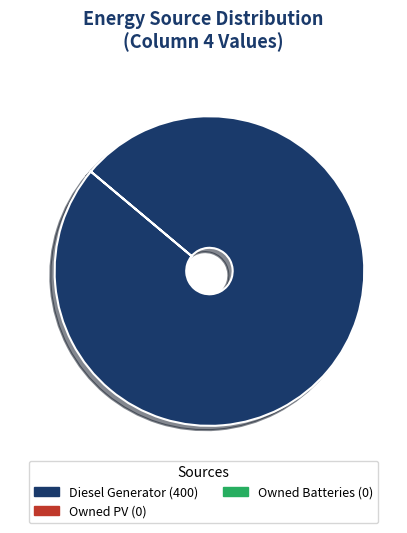

Is there any slice that represents more than half of the pie?

Yes